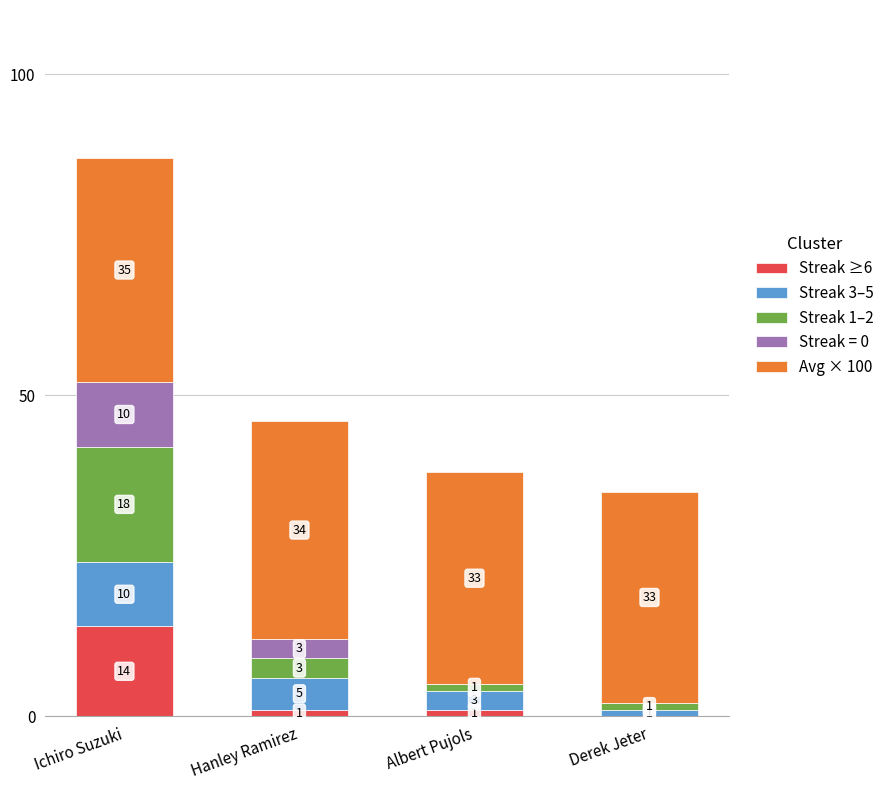

Are the bars grouped side by side (vs. stacked)?

No